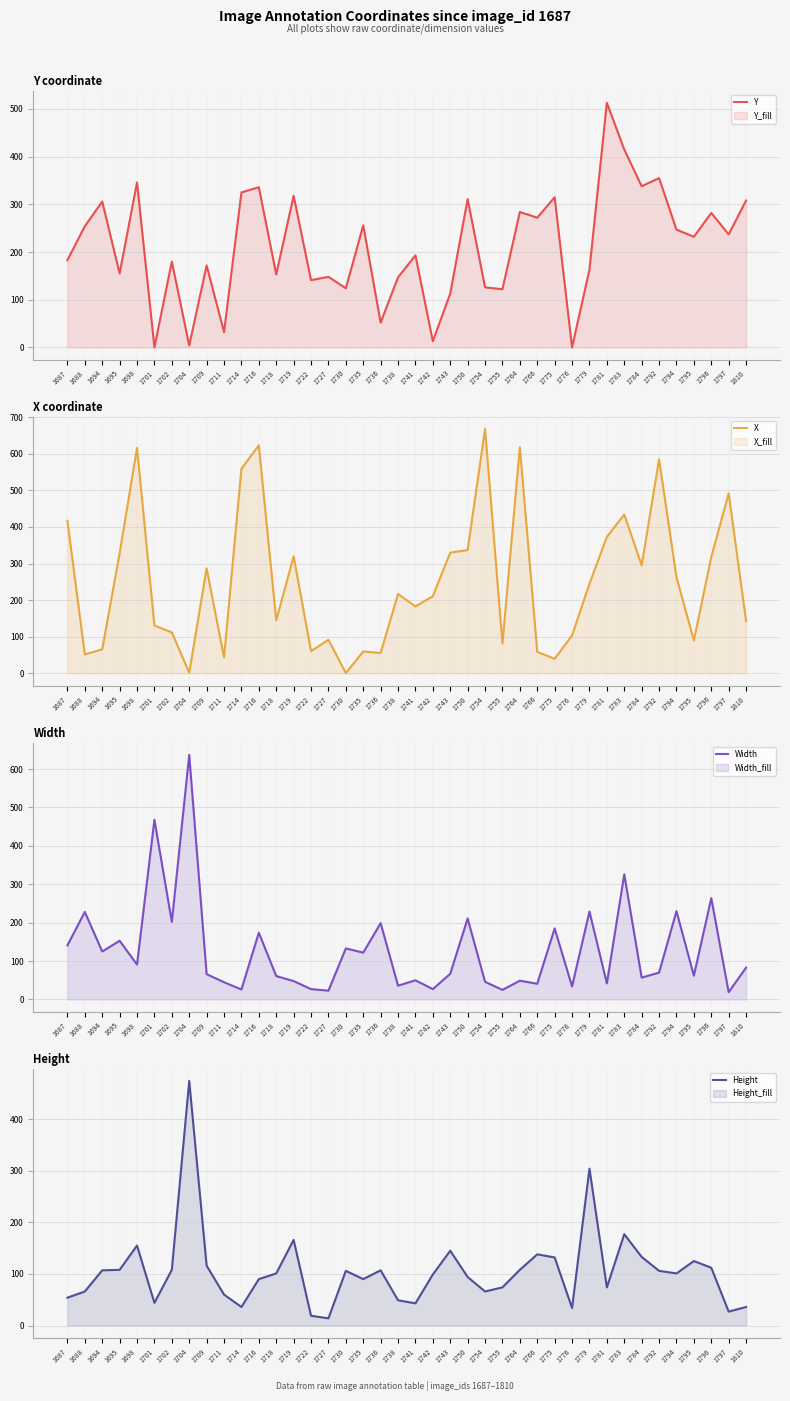

What is the average value of the X series?

251